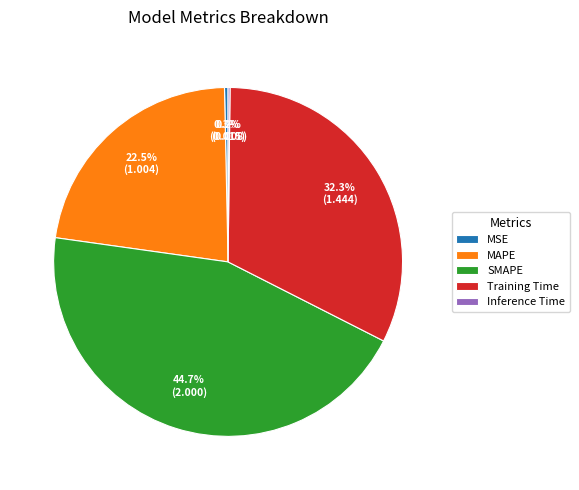

What is the largest slice in the pie chart?

SMAPE